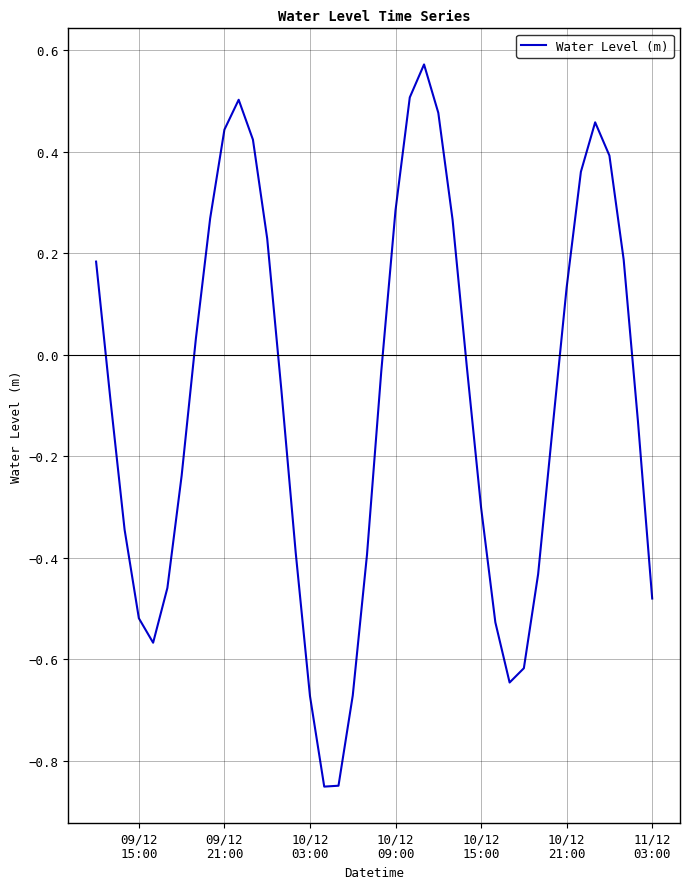

What is the sum of all values?

-3.7